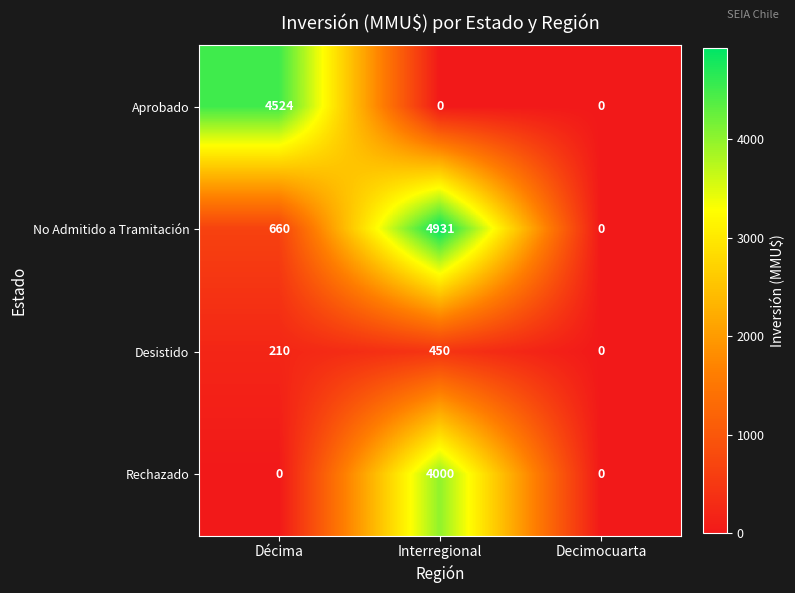

Reading right to left, extract all data points from this chart.

Aprobado: Decimocuarta=0	Interregional=0	Décima=4524
No Admitido a Tramitación: Decimocuarta=0	Interregional=4931	Décima=660
Desistido: Decimocuarta=0	Interregional=450	Décima=210
Rechazado: Decimocuarta=0	Interregional=4000	Décima=0